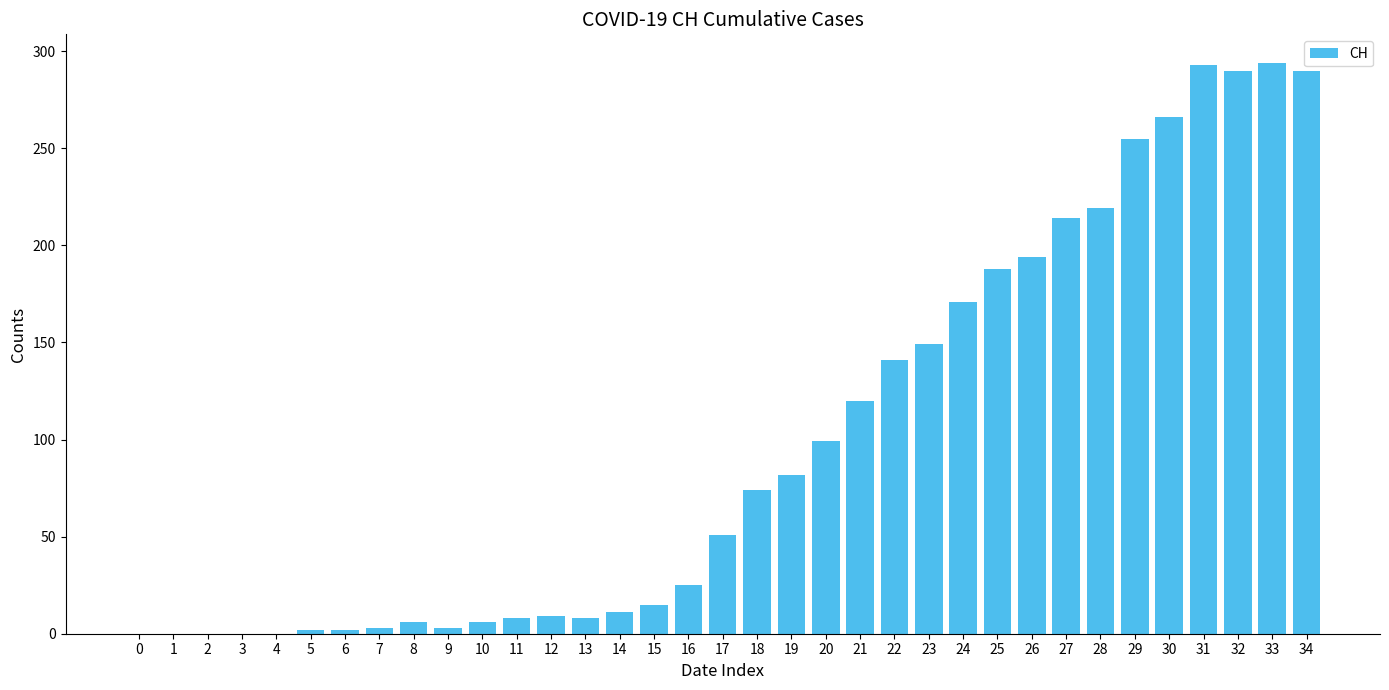

The value at 1 is -118. True or false?

False